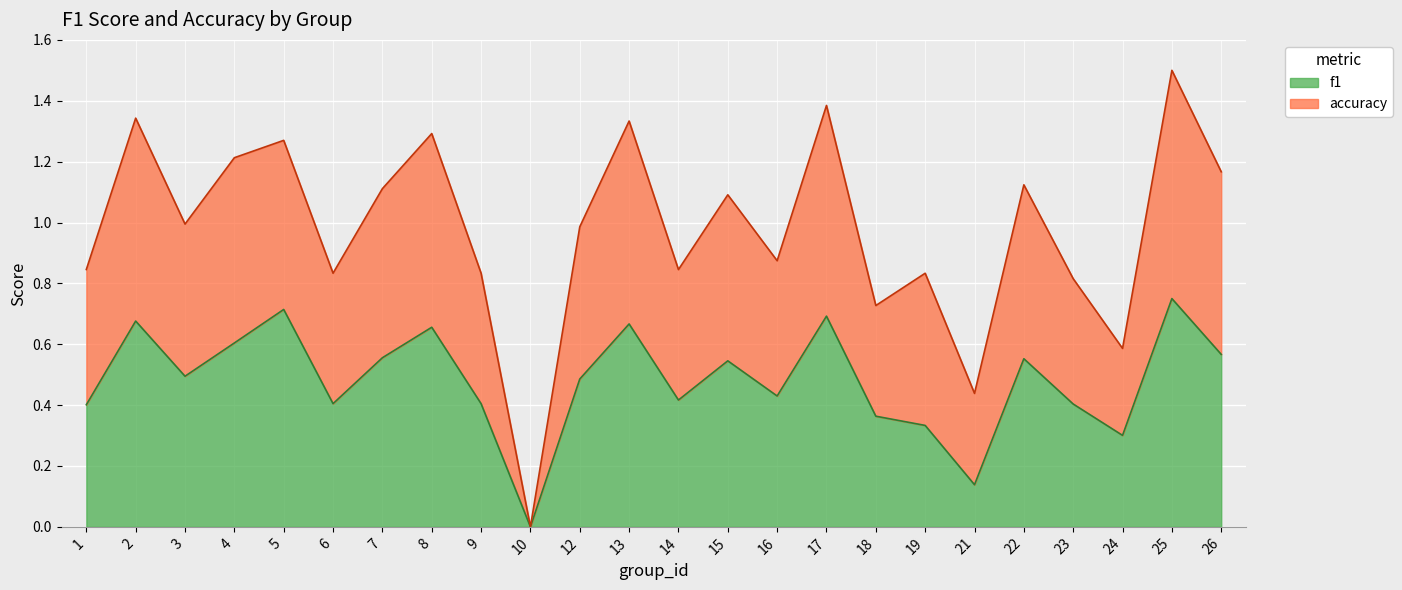

The f1 series shows 0.3 at 15. True or false?

False